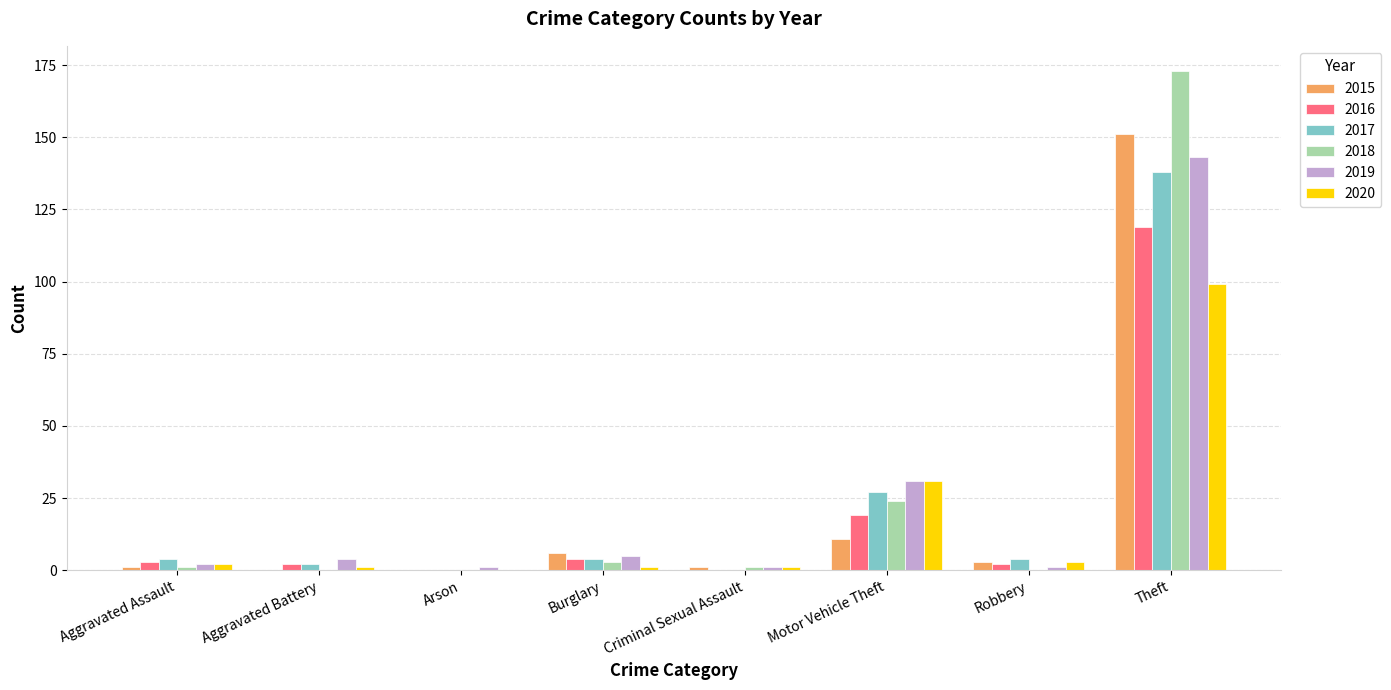

Does the chart contain stacked bars?

No